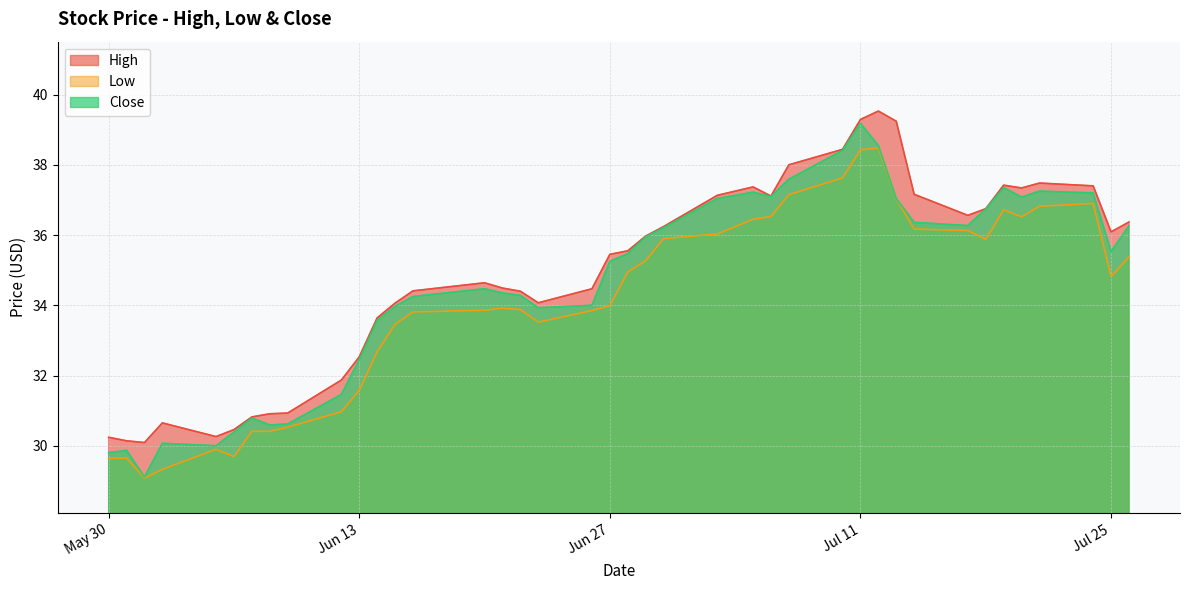

What position from the left is 2023-07-21?

37